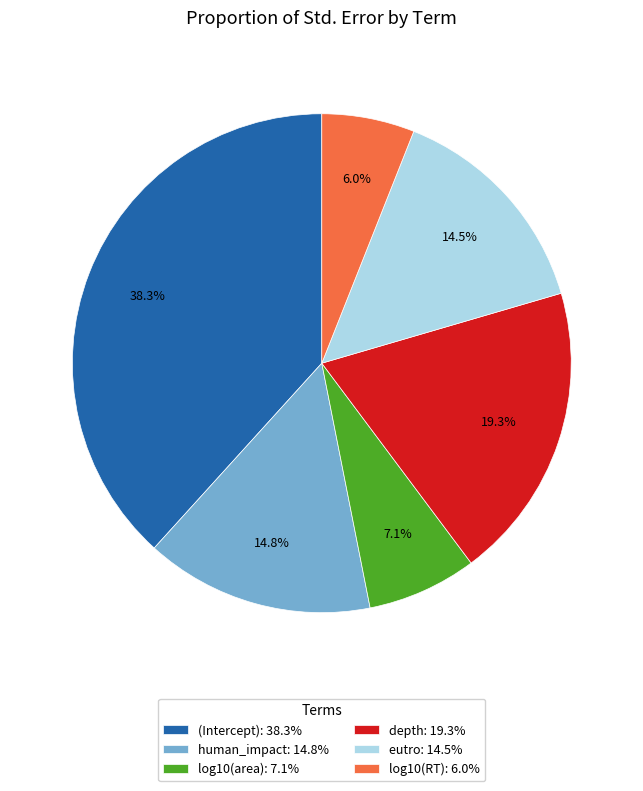

To the nearest percent, what is the average slice percentage?

17%